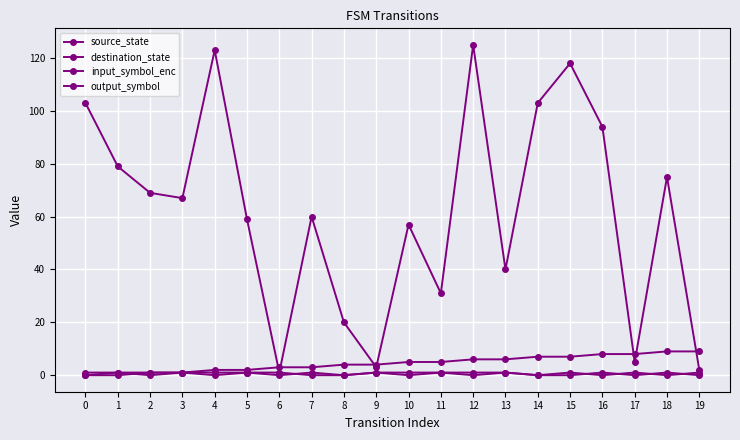

The source_state series shows 7 at 14. True or false?

True